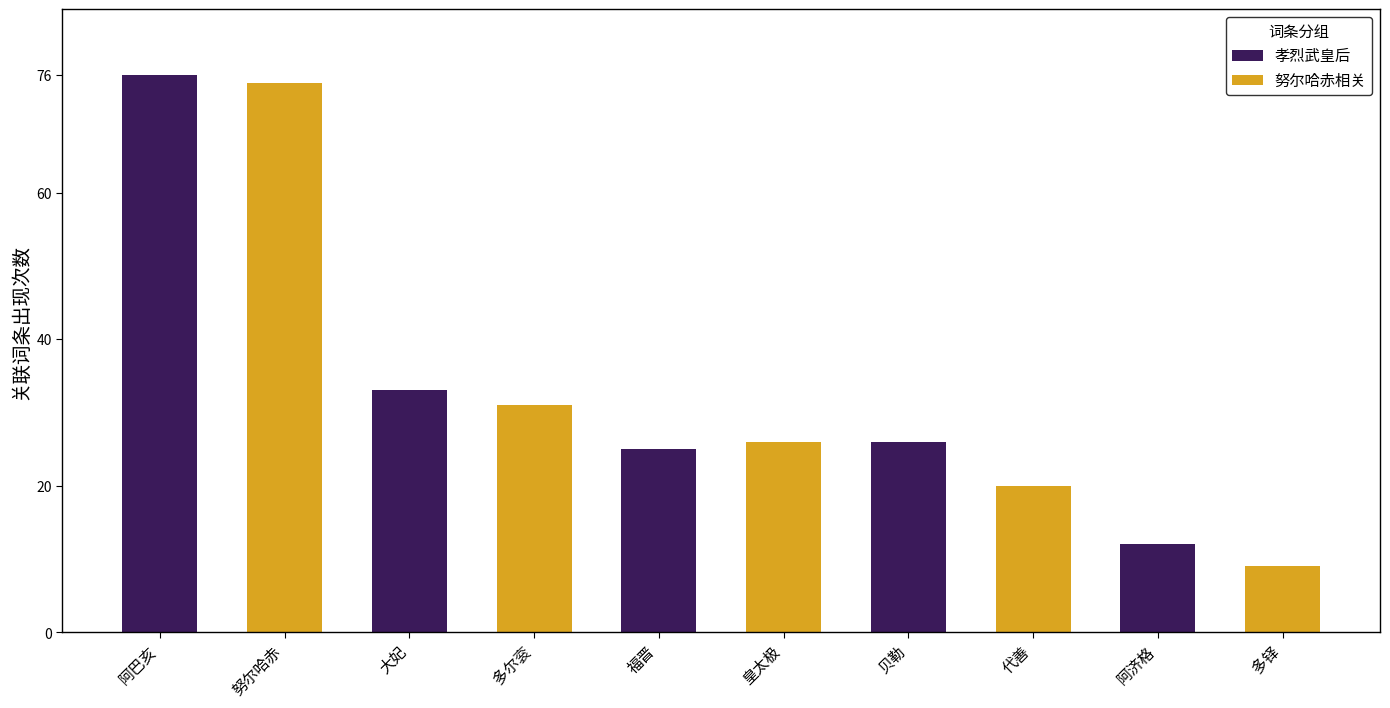

At which label does 孝烈武皇后 first exceed 12?

阿巴亥